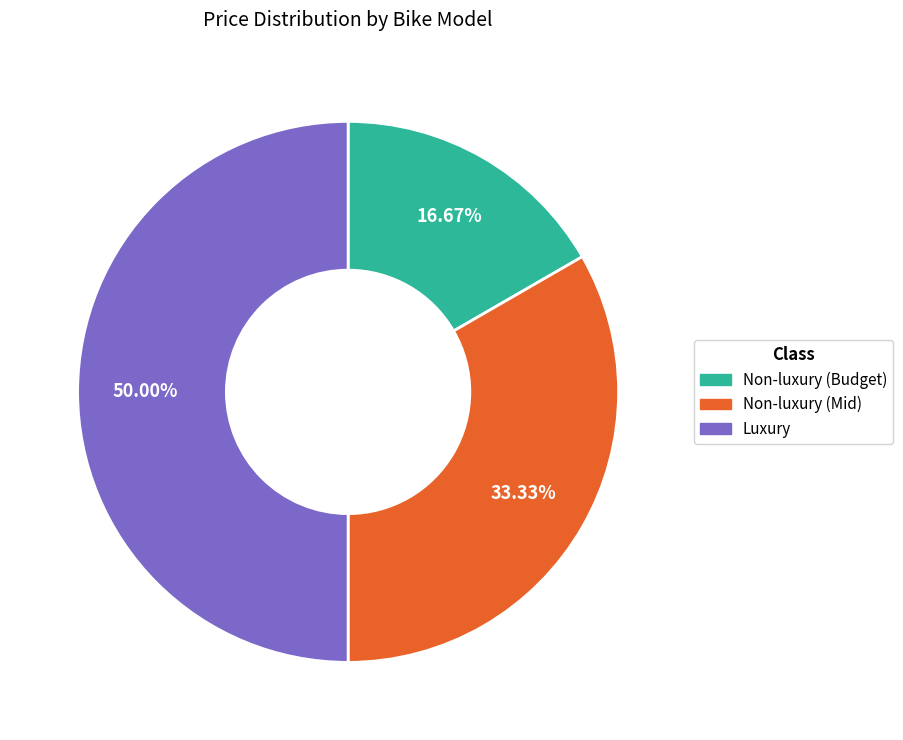

Which category has the smallest portion of the pie?

Non-luxury (Budget)